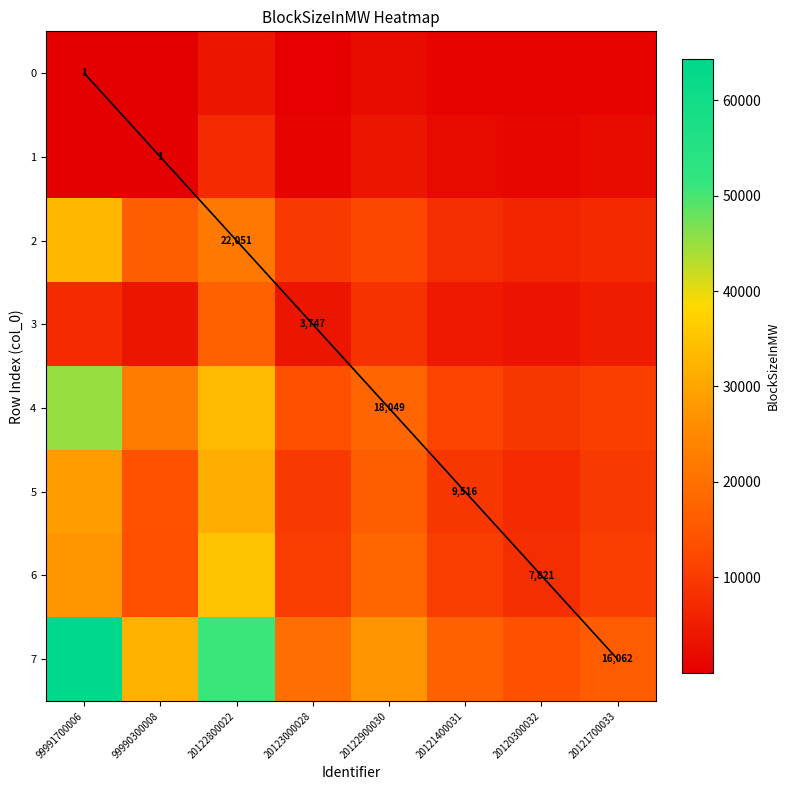

What is the average value of the 0 series?

1038.3